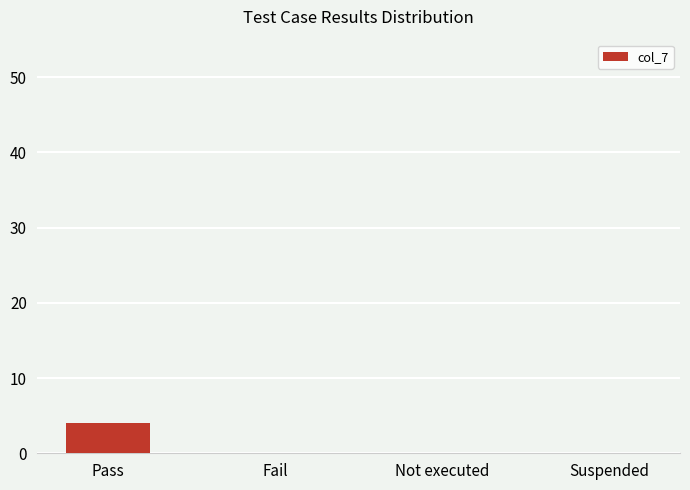

Which label corresponds to the largest value in the chart?

Pass